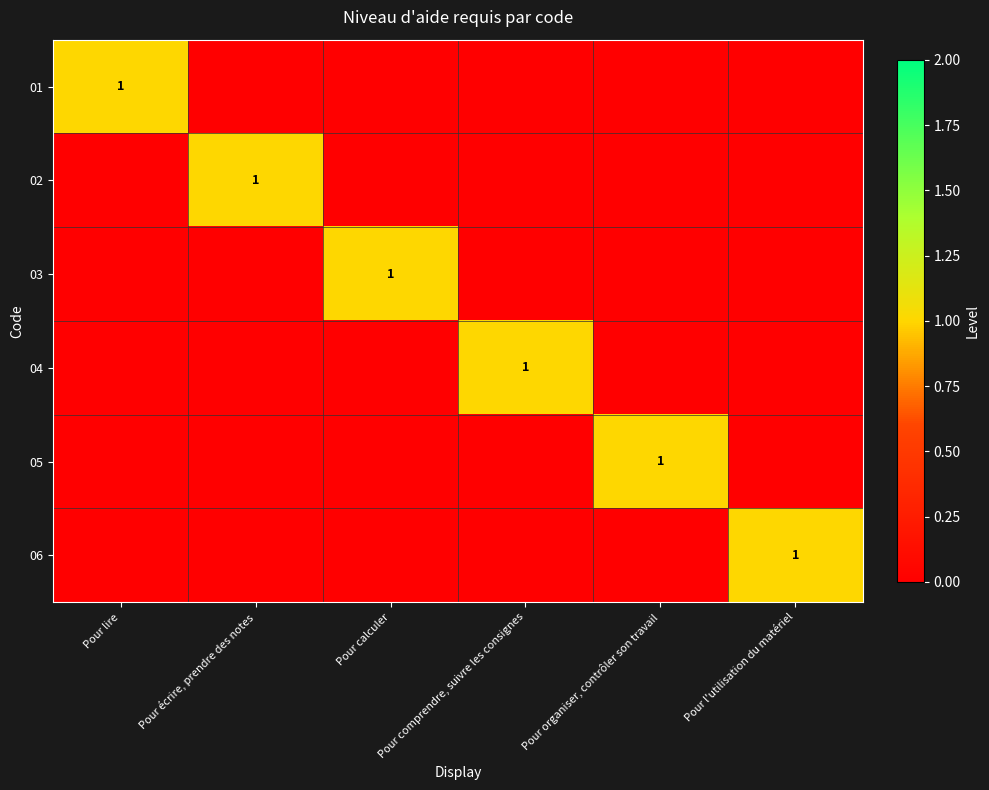

What is the total value across all series at Pour écrire, prendre des notes?

1